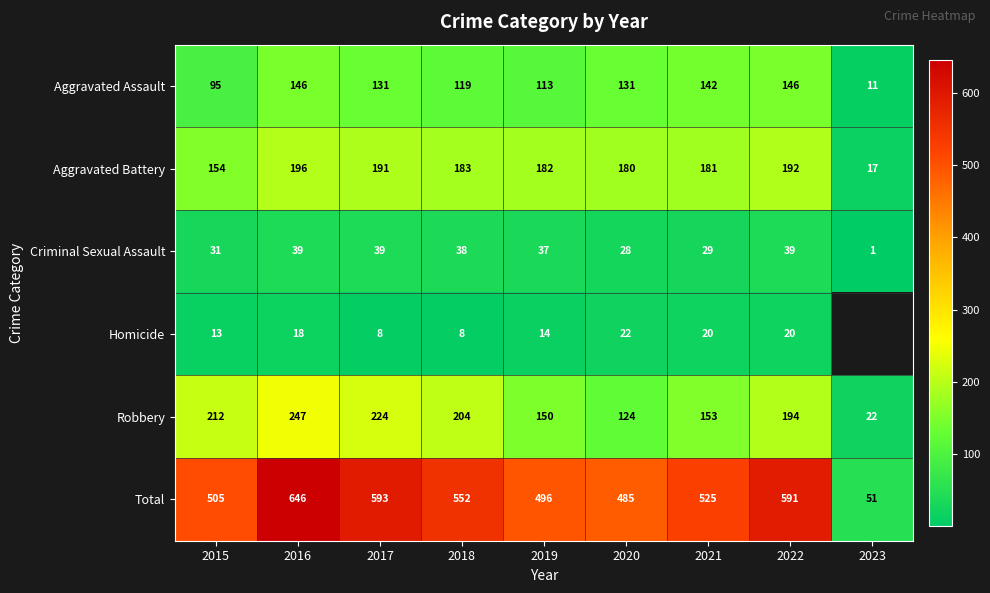

Is the value of Criminal Sexual Assault at 2019 greater than the value of Homicide at 2020?

Yes